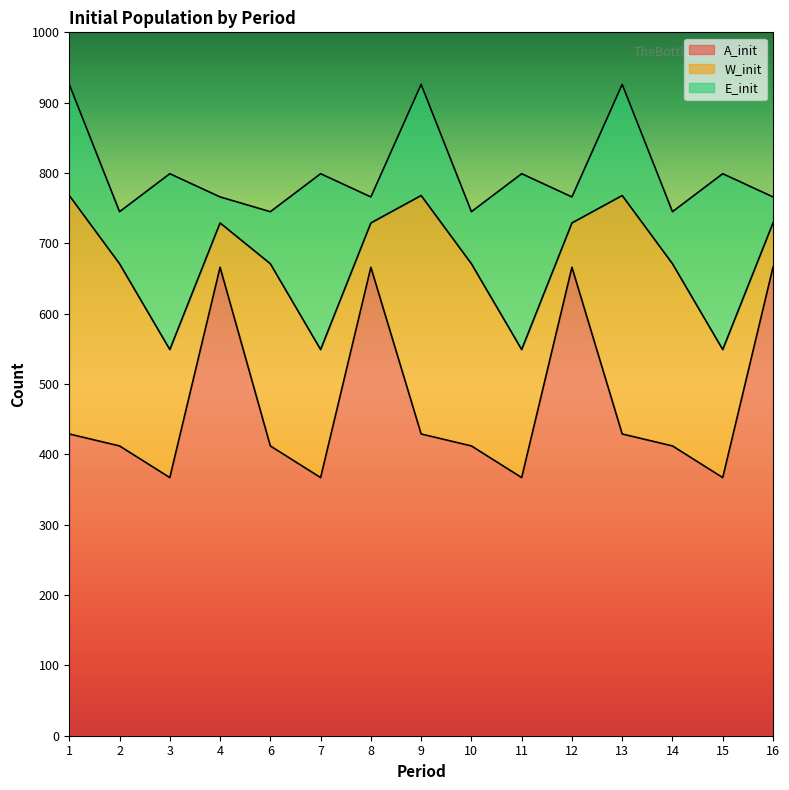

Where is the first local maximum for W_init?

6